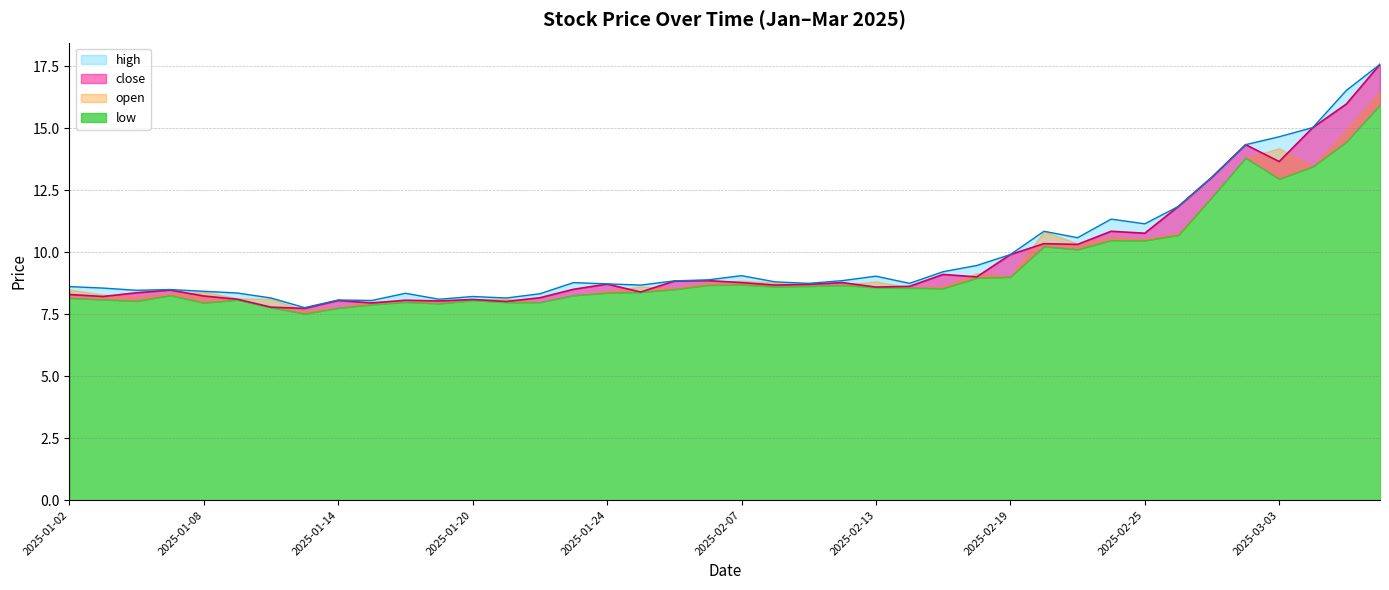

What is the label of the 8th point from the right?

2025-02-25